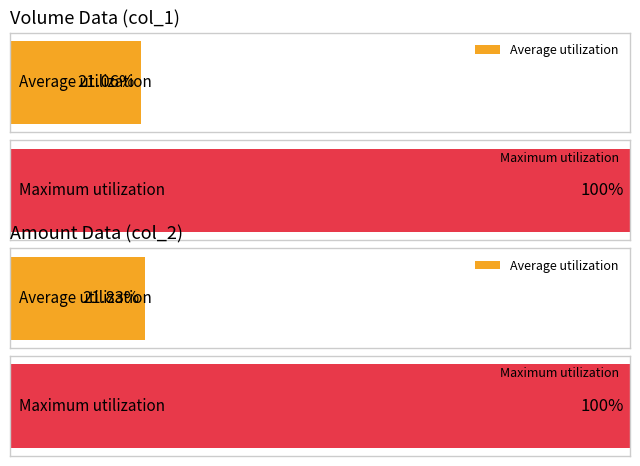

Which series has the widest spread of values?

col_1 (Volume)